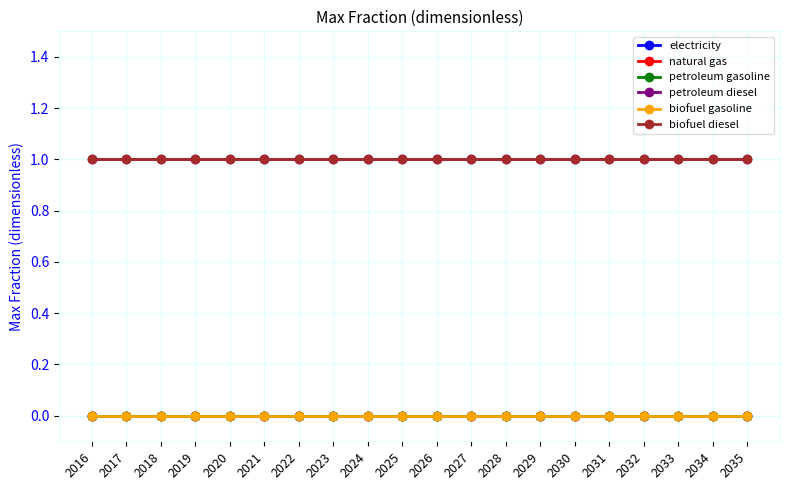

At which category does the chart reach its minimum across all series?

2016